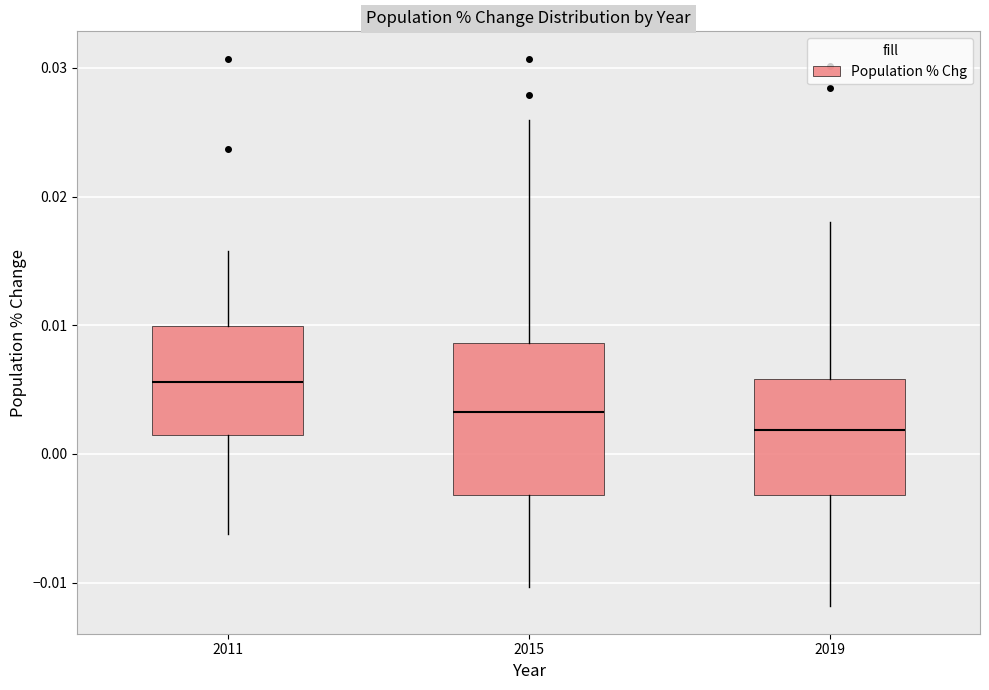

Which box has the highest median line?

2011